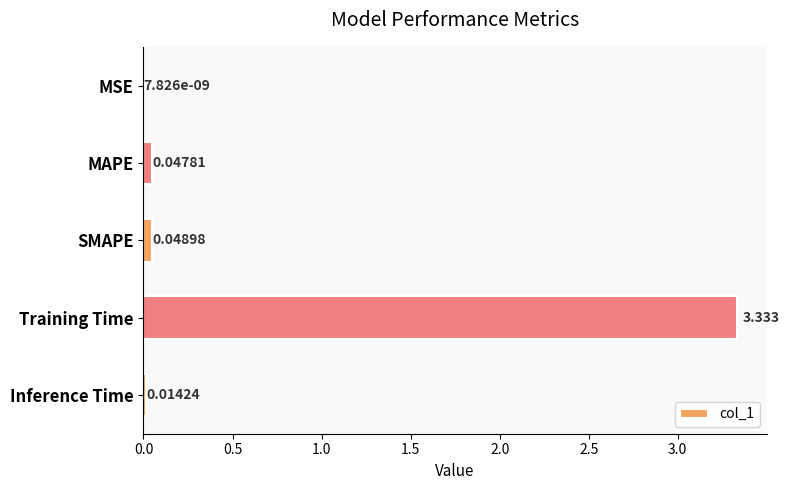

Which has a higher value, Training Time or SMAPE?

Training Time